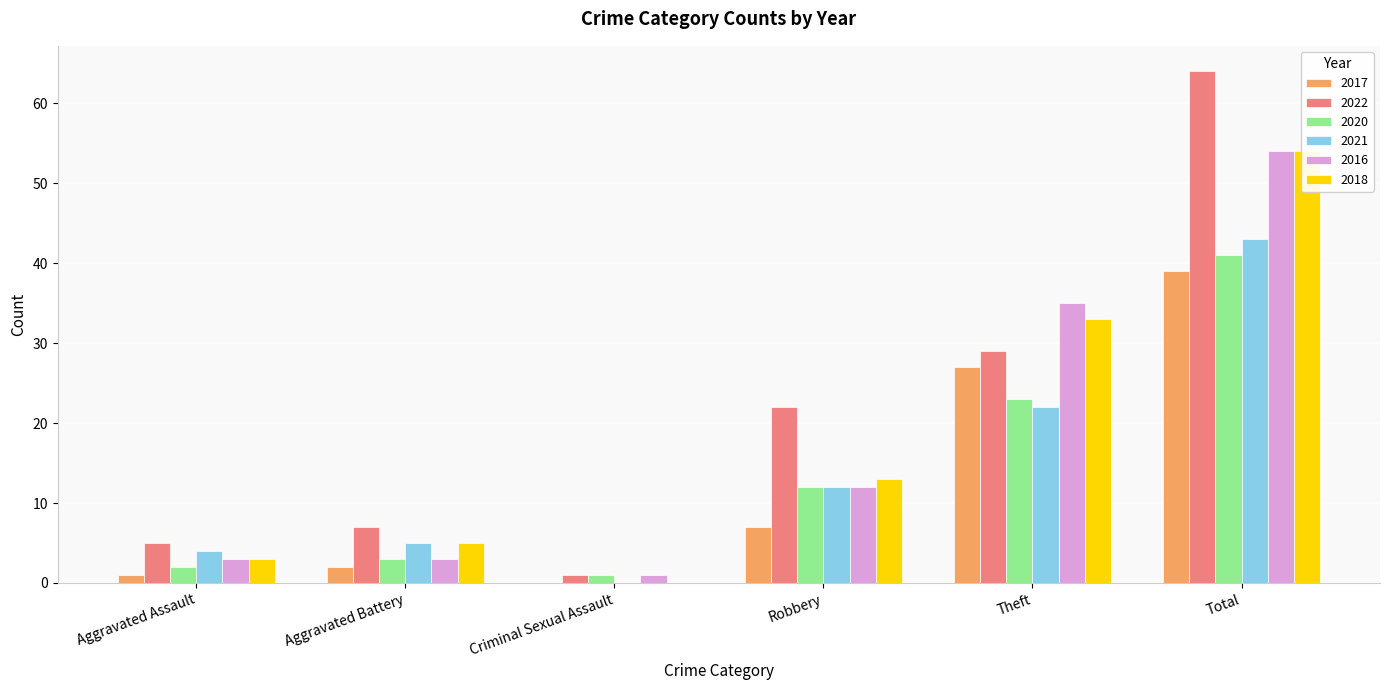

At which label is 2020 closest to 21?

Theft